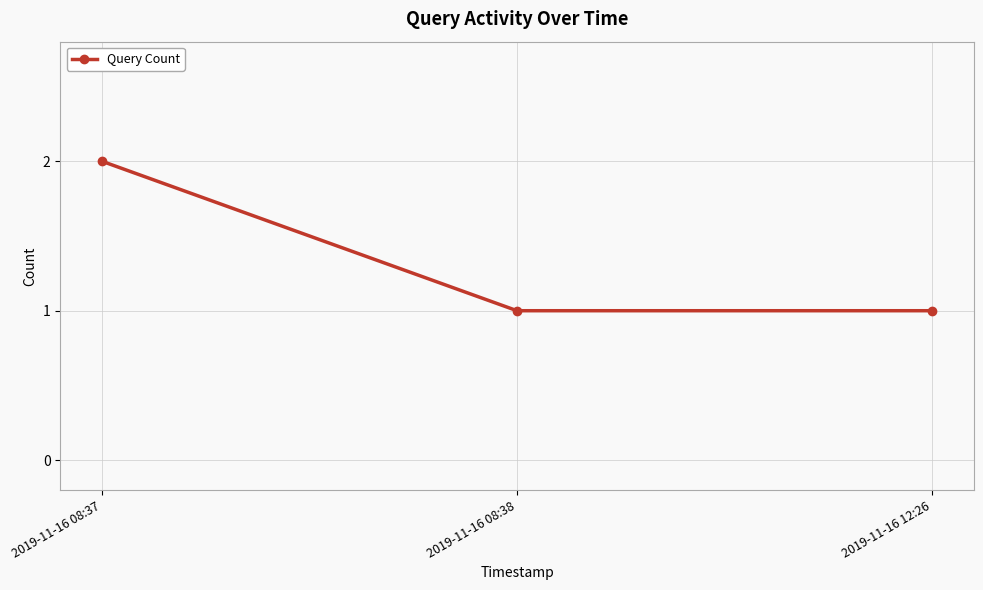

Does the chart have visible grid lines?

Yes